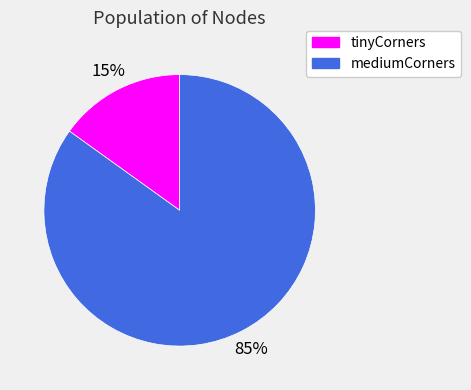

How many slices are in this pie chart?

2